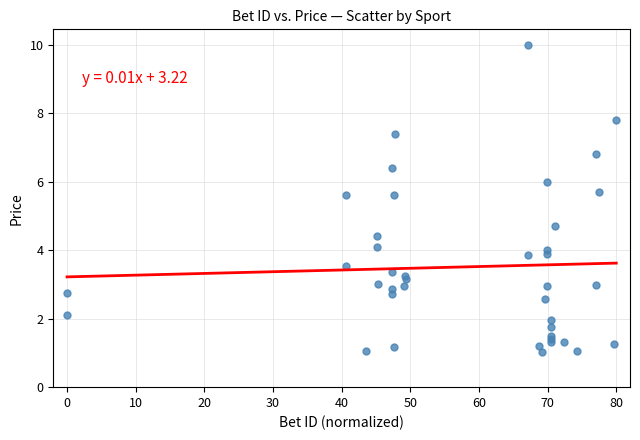

What Y value in the scatter plot is closest to 5?

4.7